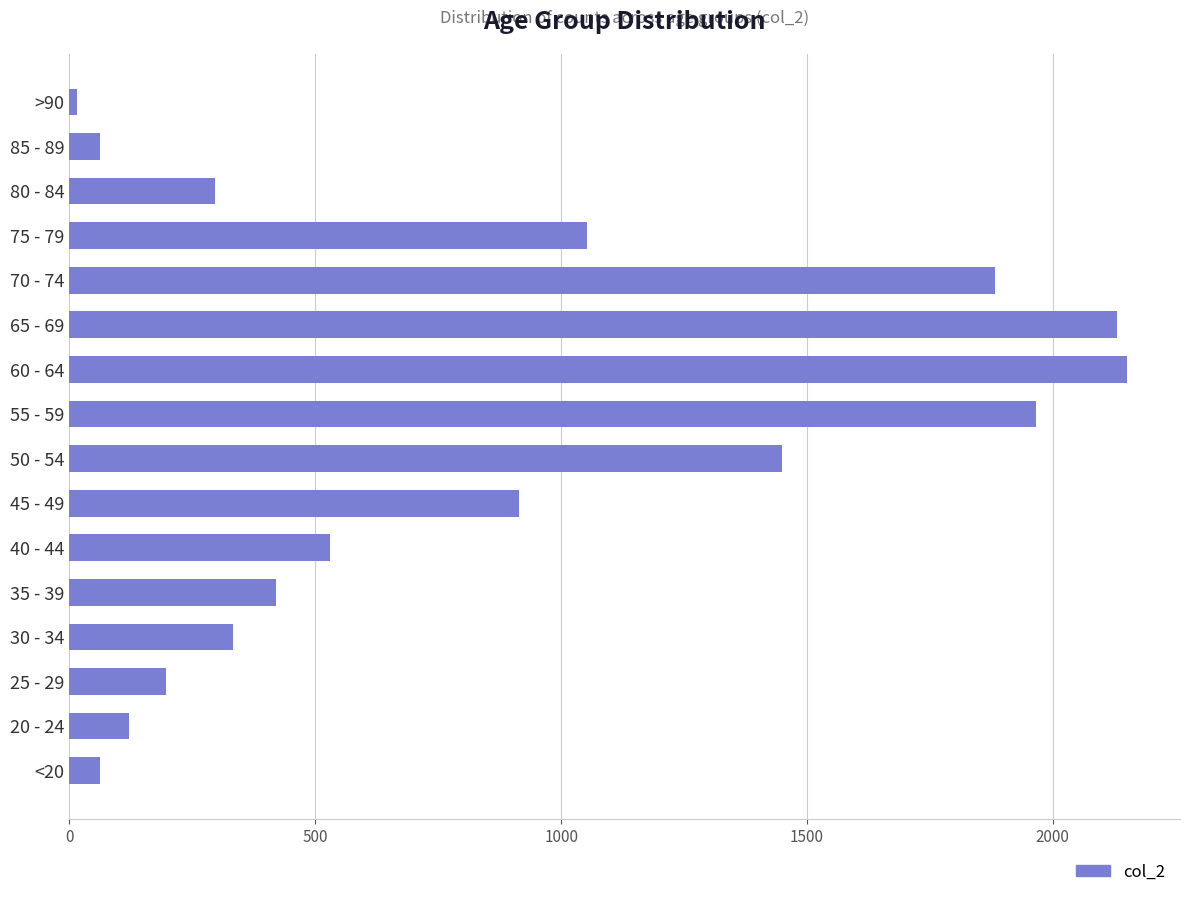

Is it true that the value at <20 is 62?

True